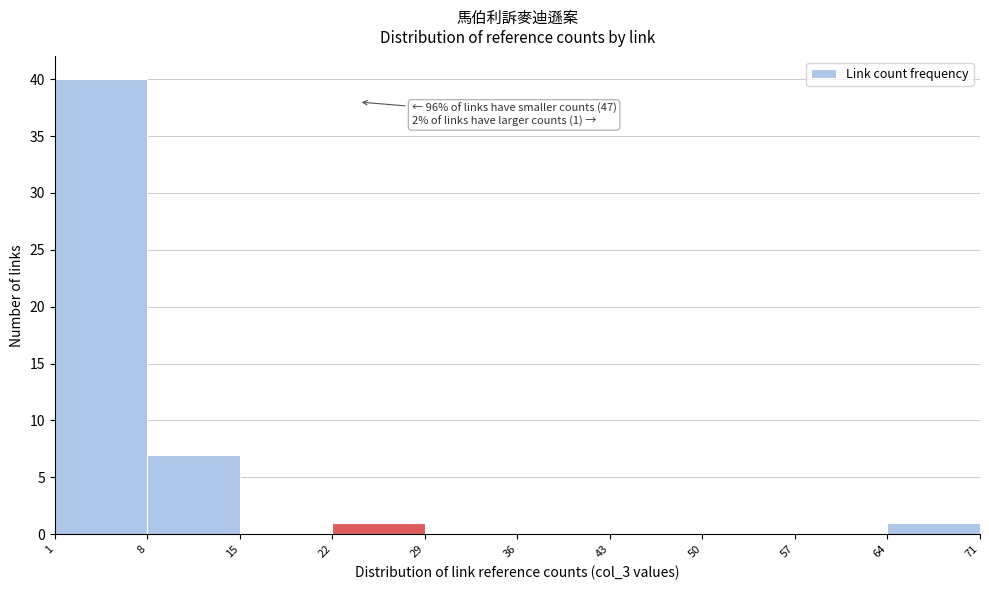

Which range on the x-axis has the tallest bar?

1 to 8